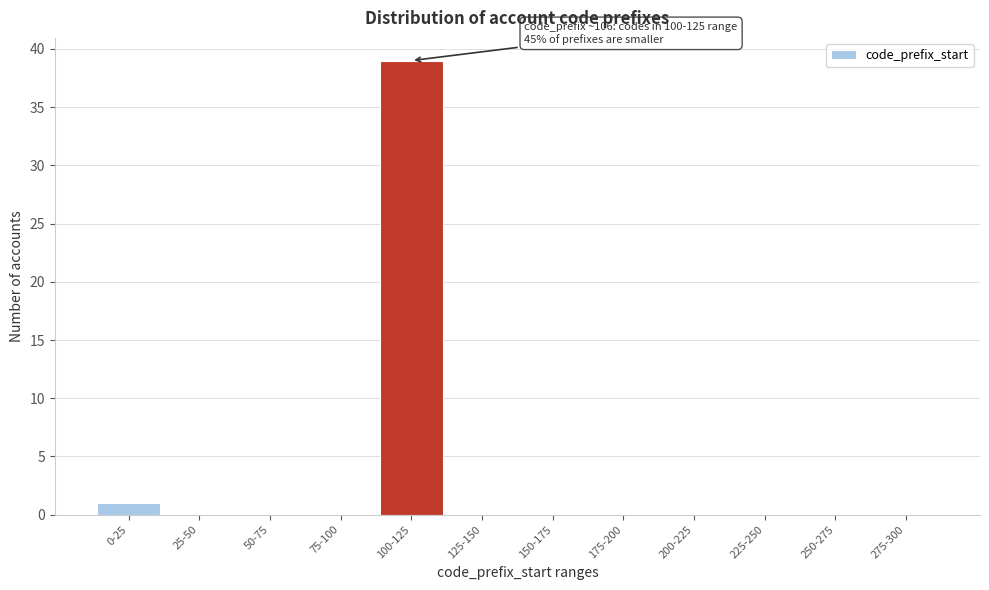

Reading left to right, list all the values displayed in this chart.

0-25=1	25-50=0	50-75=0	75-100=0	100-125=39	125-150=0	150-175=0	175-200=0	200-225=0	225-250=0	250-275=0	275-300=0